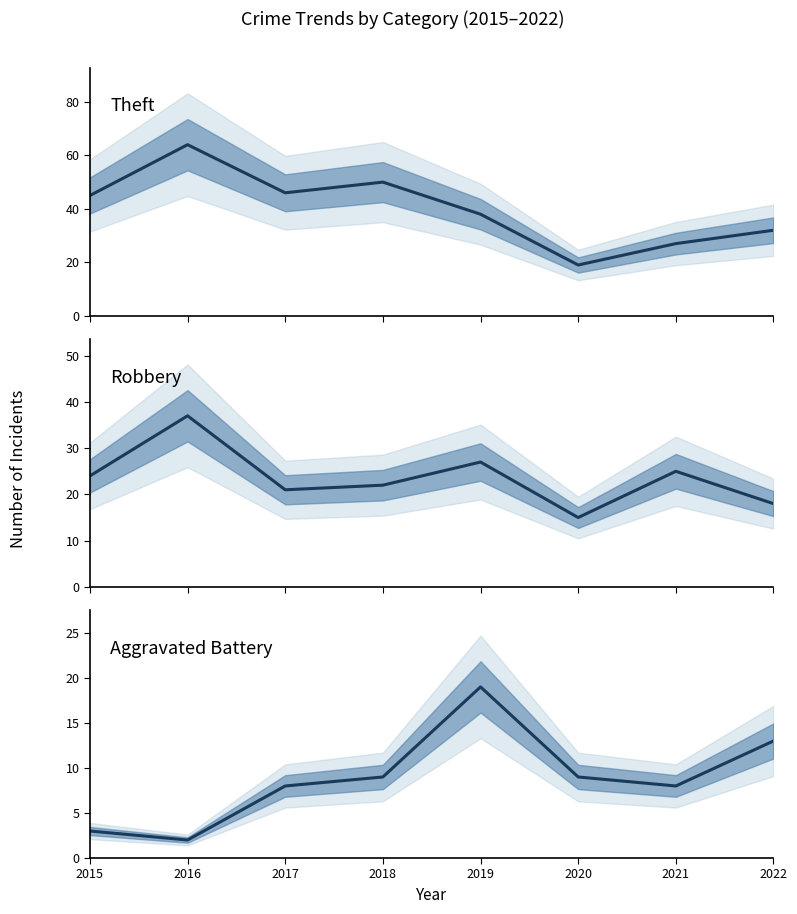

What are all the series names shown in the legend?

Theft, Robbery, Aggravated Battery